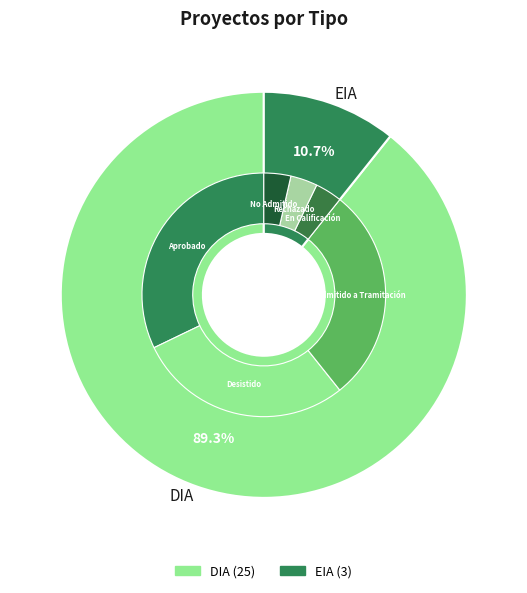

What is the largest slice in the pie chart?

DIA